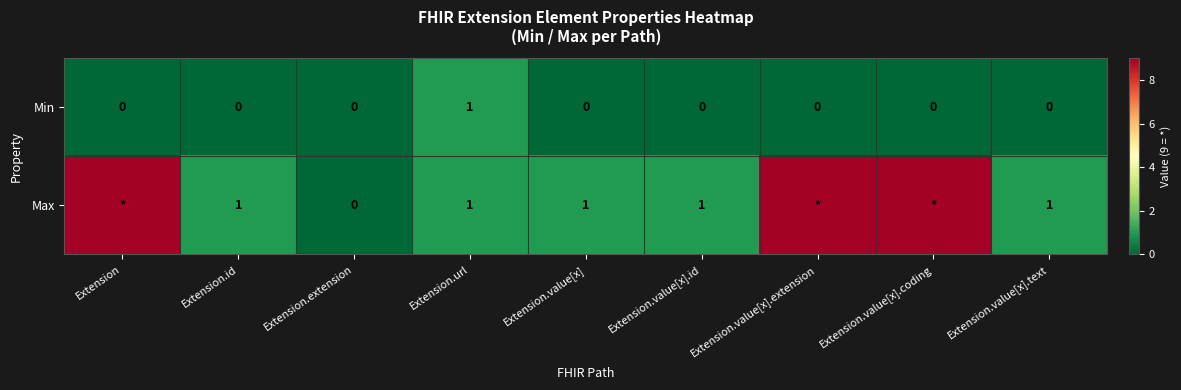

What is the sum of the Max values at Extension.value[x].text and Extension.value[x].id?

2